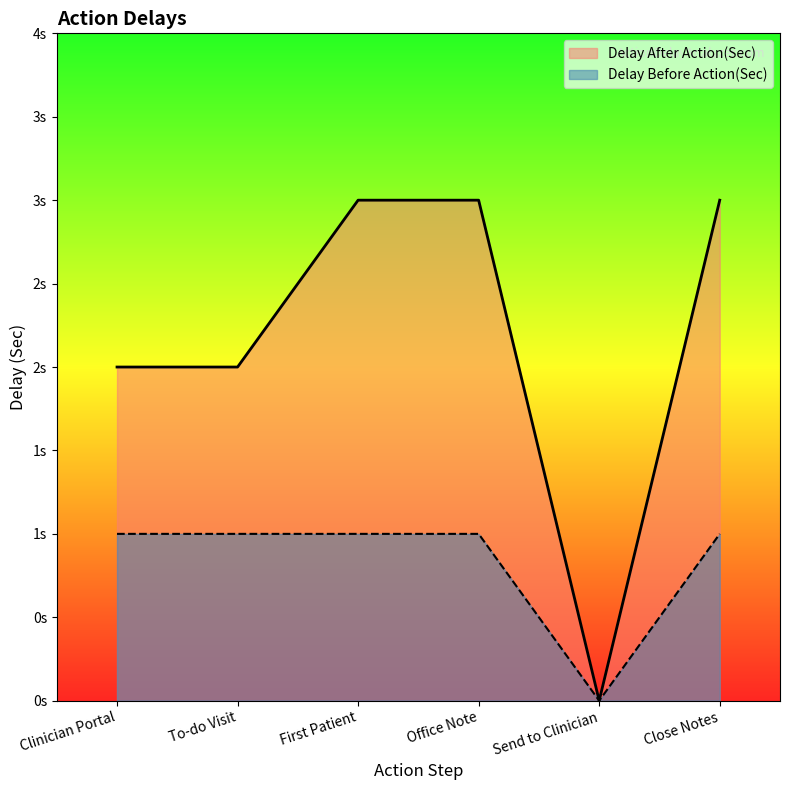

What value does the Delay After Action(Sec) series have at Office Note?

3